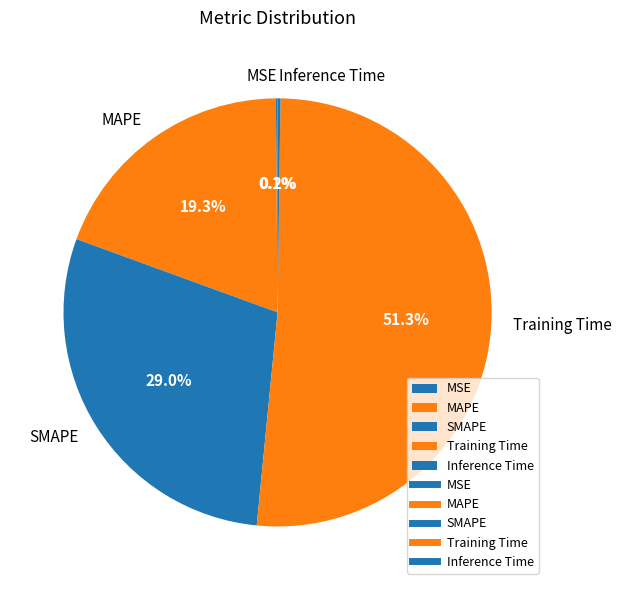

How much of the chart is everything except MAPE?

80.7%